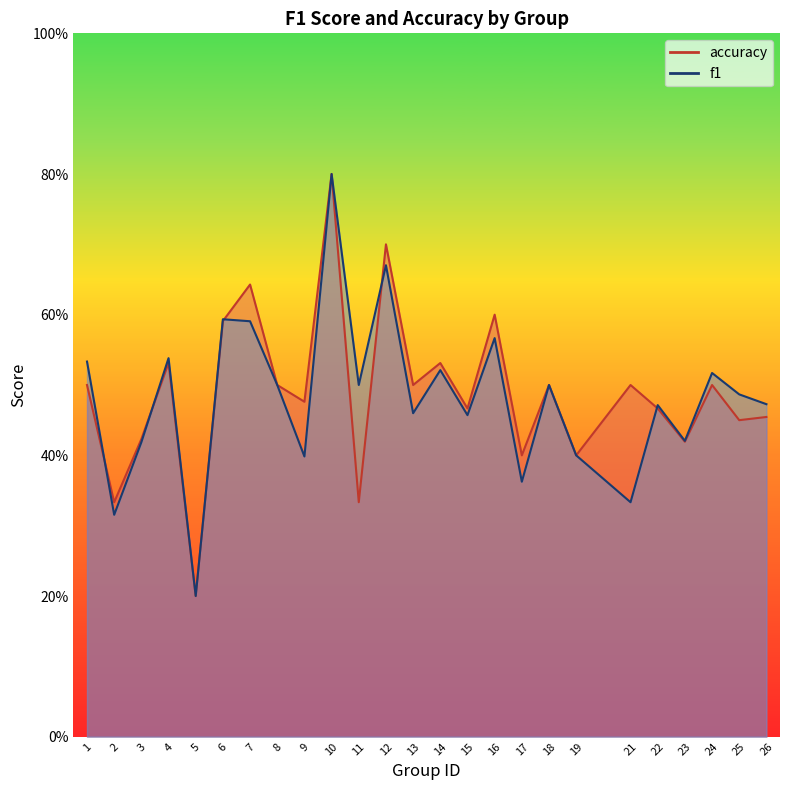

Rank the series by their average value, from highest to lowest.

accuracy, f1